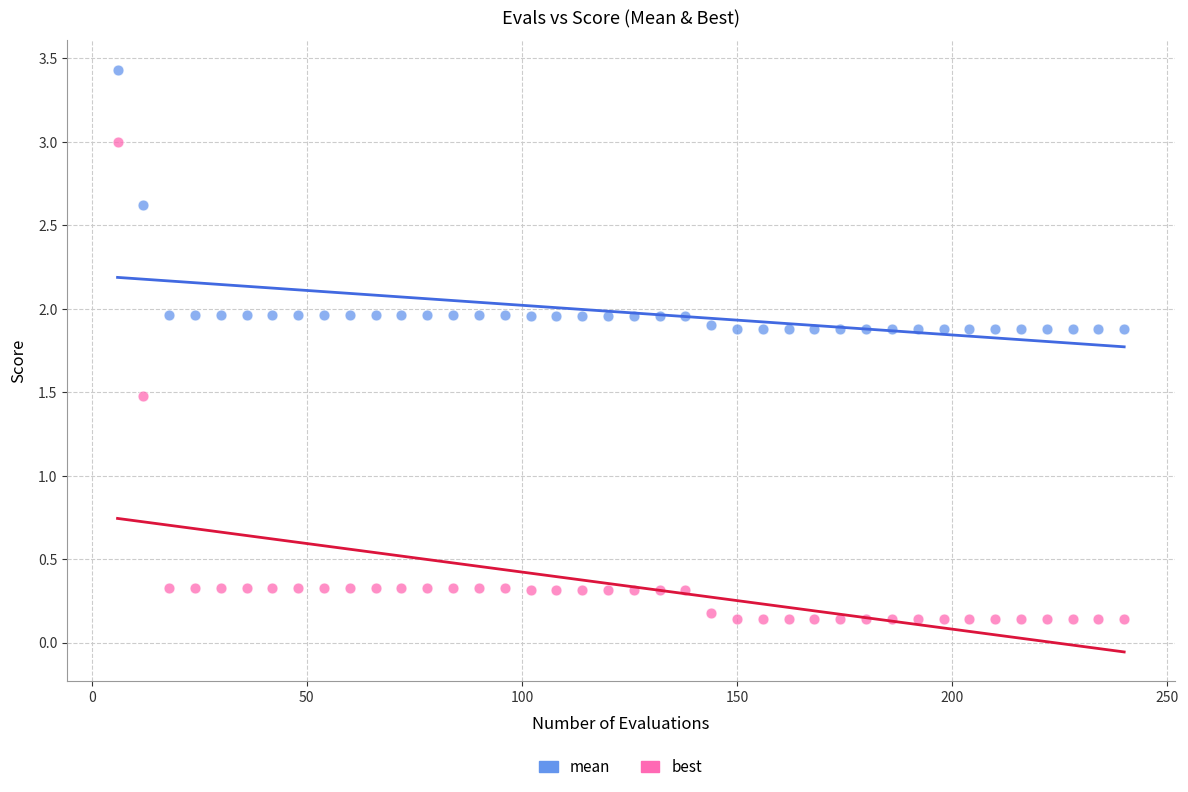

Which series has the largest Y range (max minus min)?

best